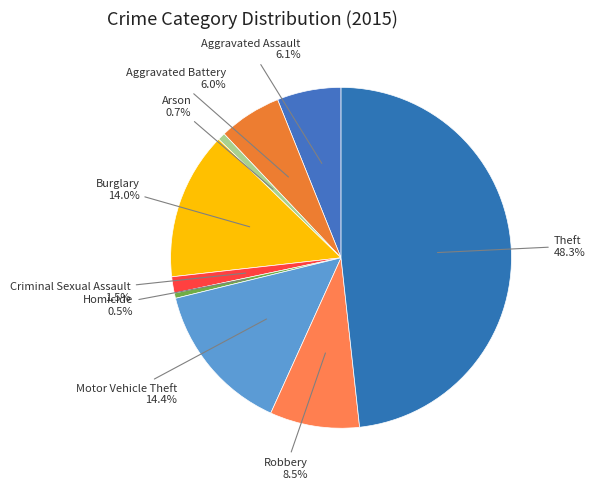

Count the number of slices in the pie.

9